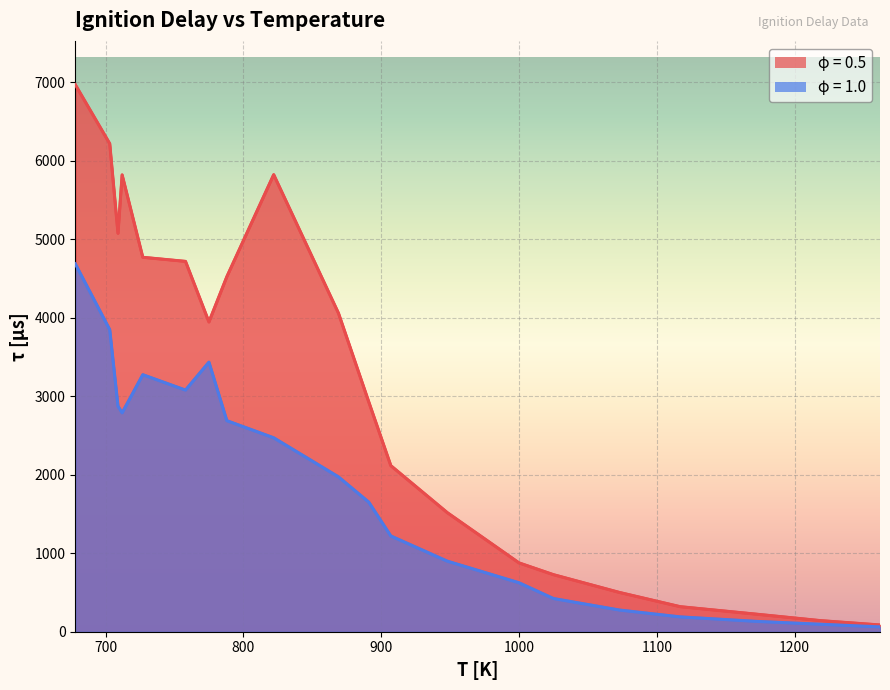

What is the value of the phi=0.5 point at the 3rd from the left?

5077